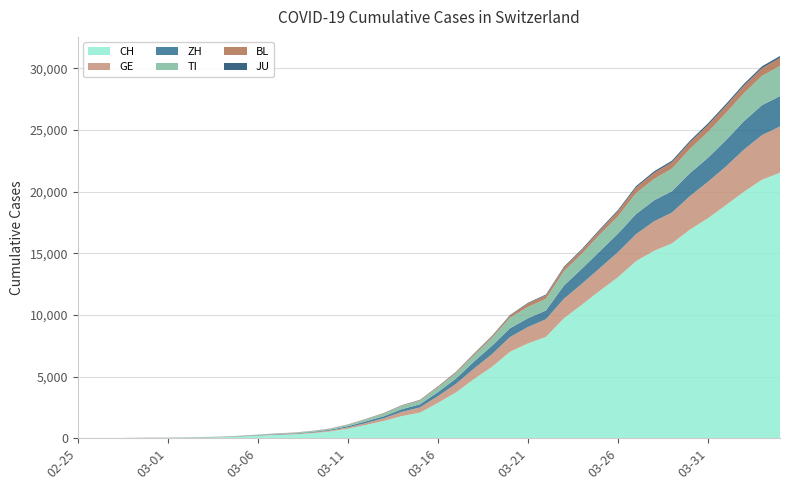

Reading right to left, extract all data points from this chart.

CH: 21529	20959	19991	18902	17836	16917	15795	15192	14353	13051	11967	10828	9724	8216	7685	7004	5780	4792	3709	2863	2071	1795	1398	1072	766	542	396	303	257	197	125	83	59	40	29	23	13	6	2	0
GE: 3753	3621	3420	3137	2958	2721	2505	2393	2190	2033	1837	1699	1582	1430	1331	1194	1027	848	692	544	423	340	222	150	109	76	56	40	38	25	17	14	13	10	9	8	4	1	1	0
ZH: 2461	2428	2300	2136	1947	1859	1733	1701	1627	1500	1368	1221	1073	711	711	711	679	568	429	326	250	218	163	140	101	62	49	40	34	29	23	15	13	10	7	6	2	2	0	0
TI: 2442	2377	2271	2195	2091	1962	1837	1727	1688	1401	1354	1209	1162	945	916	849	638	511	426	368	293	265	206	163	108	75	61	49	41	28	25	13	8	4	2	2	1	1	1	0
BL: 656	625	610	588	561	539	511	502	466	422	341	306	302	289	282	184	134	116	89	76	54	47	42	26	26	22	20	19	15	6	6	2	2	2	2	2	1	0	0	0
JU: 154	149	149	145	140	128	127	119	114	100	92	82	69	61	54	44	36	32	29	25	19	18	17	12	7	7	7	5	5	4	4	2	2	1	1	1	1	1	0	0